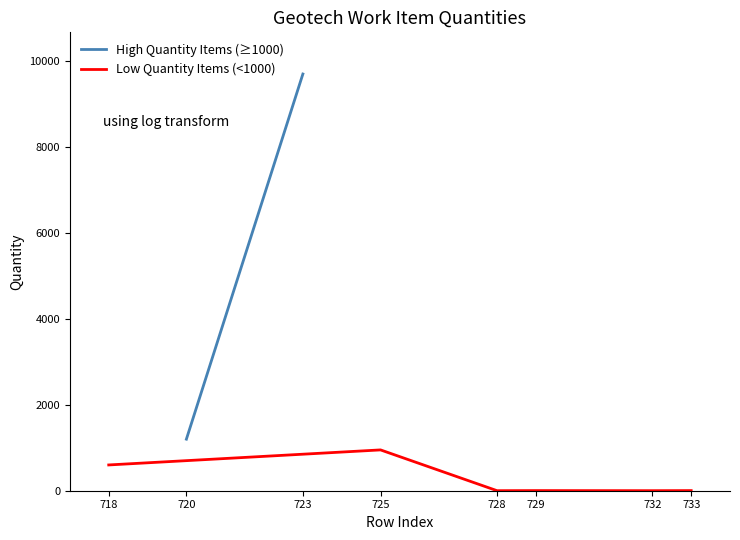

At which category is the sum across all series the highest?

723